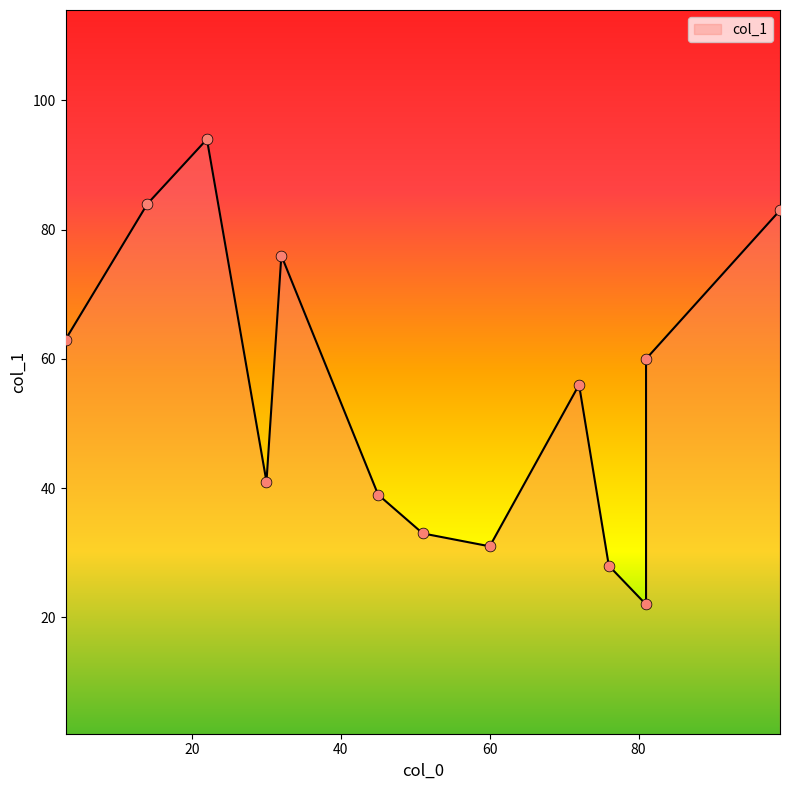

What is the change in value from 99 to 51?

-50